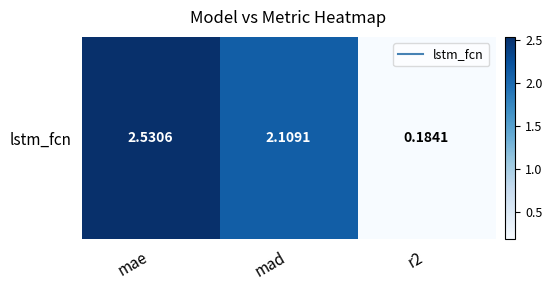

At which label does the data first exceed 2?

mae